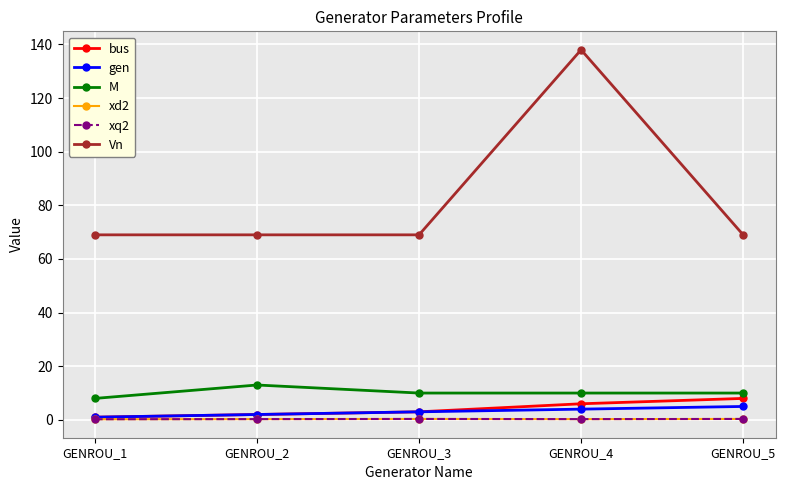

Does the chart have visible grid lines?

Yes